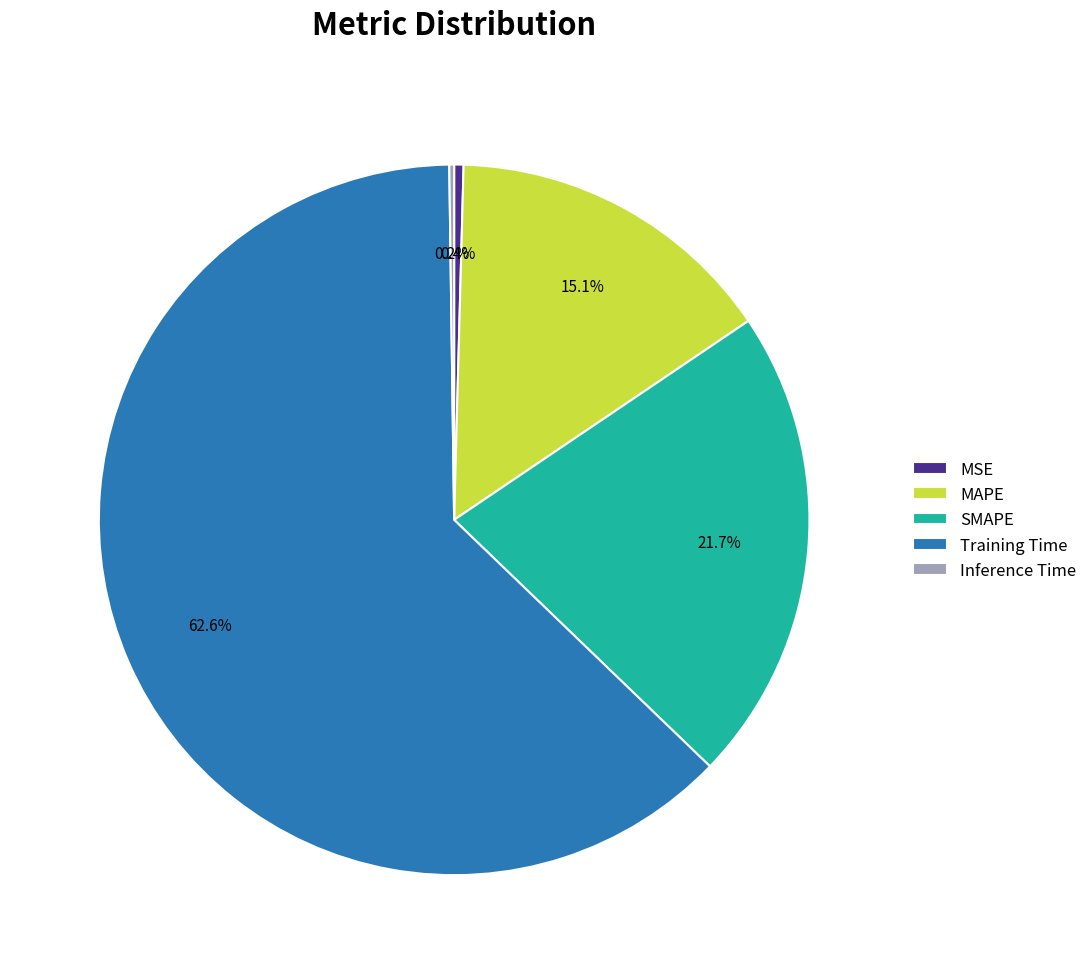

Which slice is the largest?

Training Time